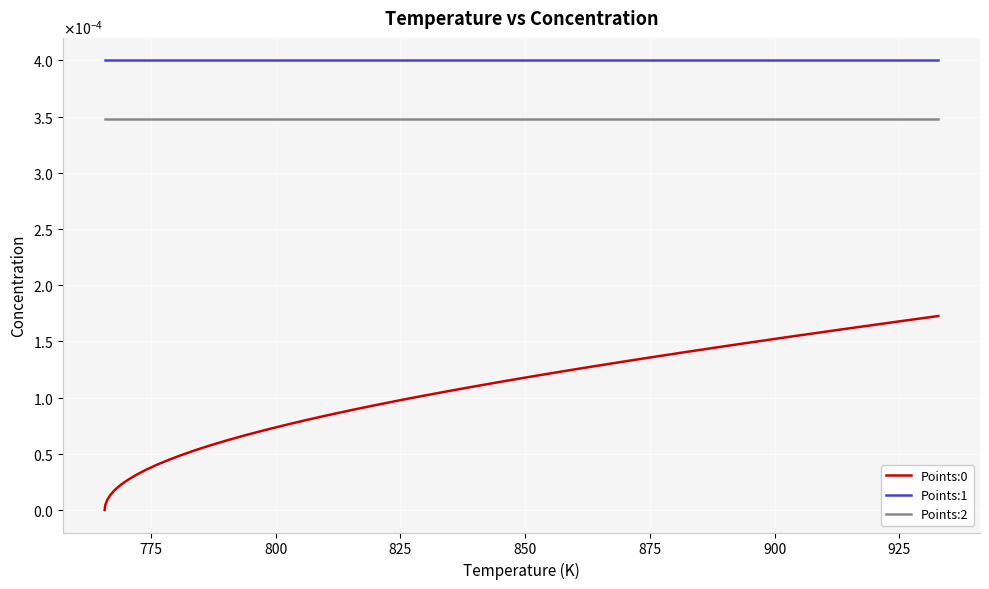

Does the chart have visible grid lines?

Yes